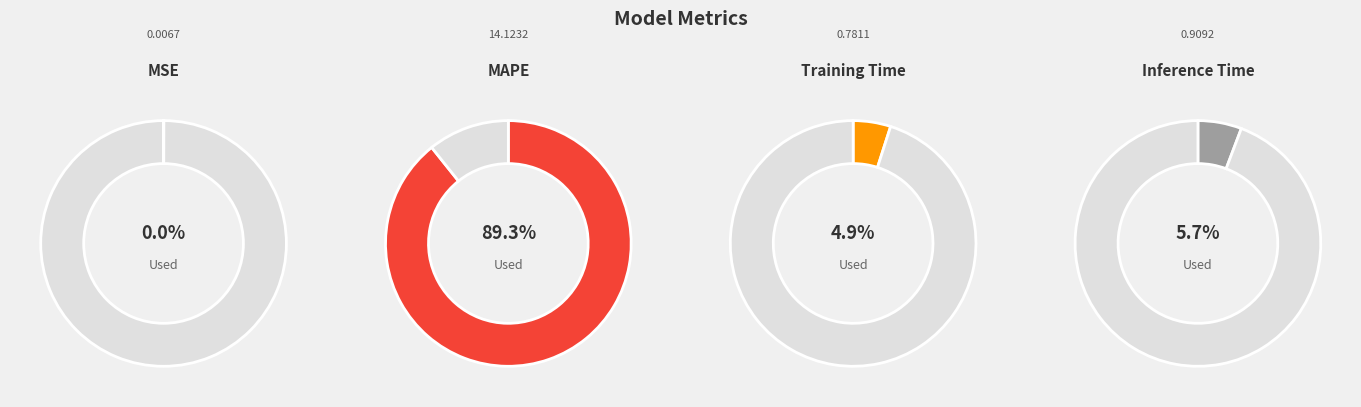

Combined, what portion of the pie is MSE and Training Time?

5.0%